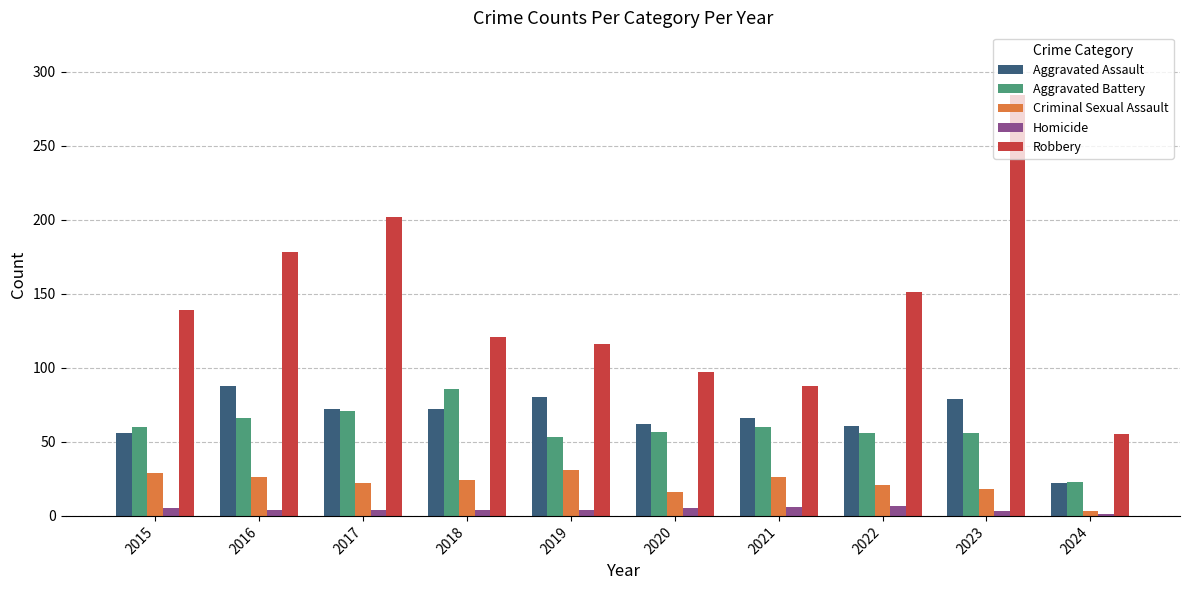

At 2019, list the series in order from largest to smallest.

Robbery, Aggravated Assault, Aggravated Battery, Criminal Sexual Assault, Homicide